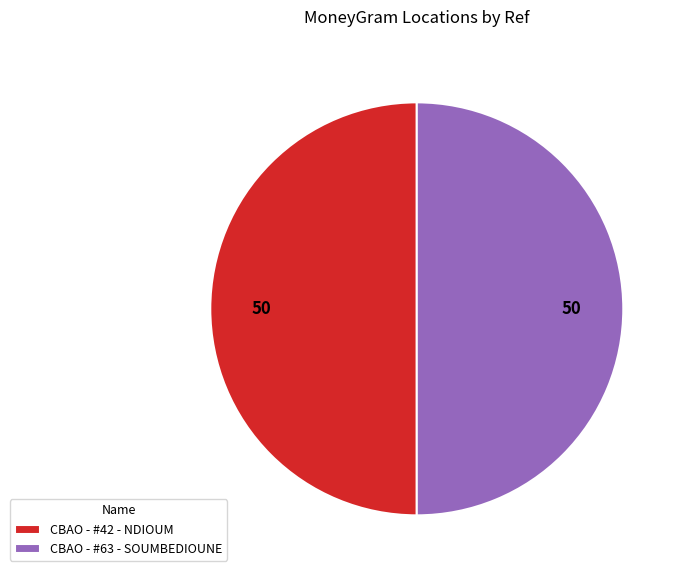

Is it true that CBAO - #42 - NDIOUM is 61% of the pie?

False